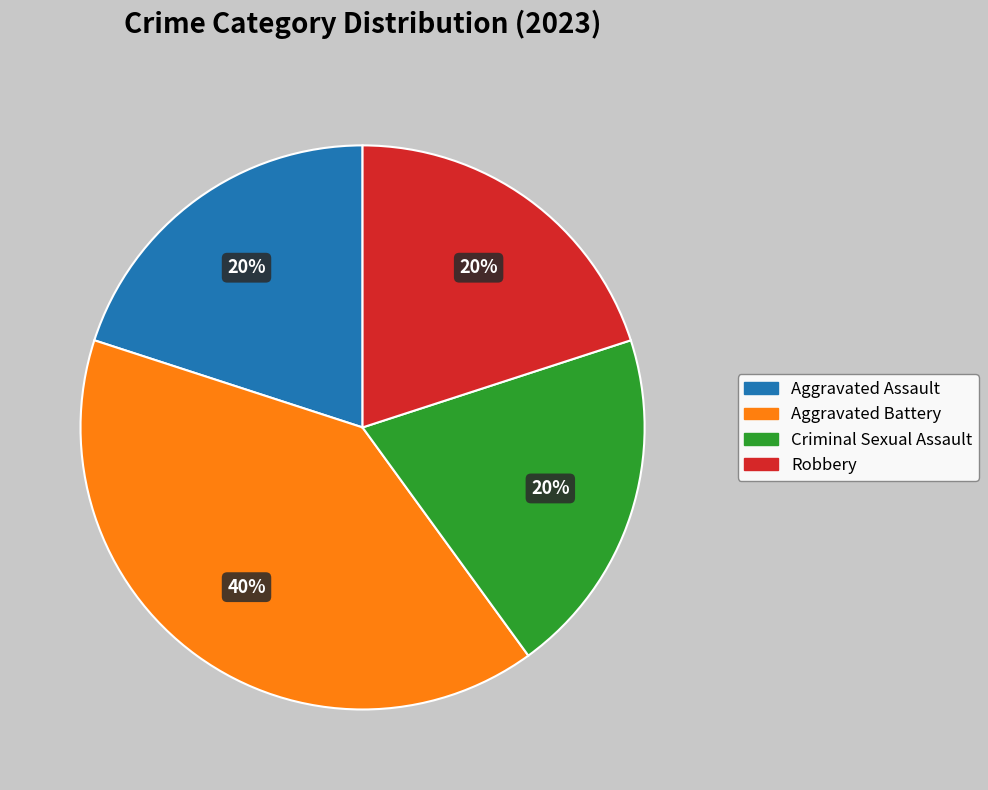

What is the largest slice in the pie chart?

Aggravated Battery